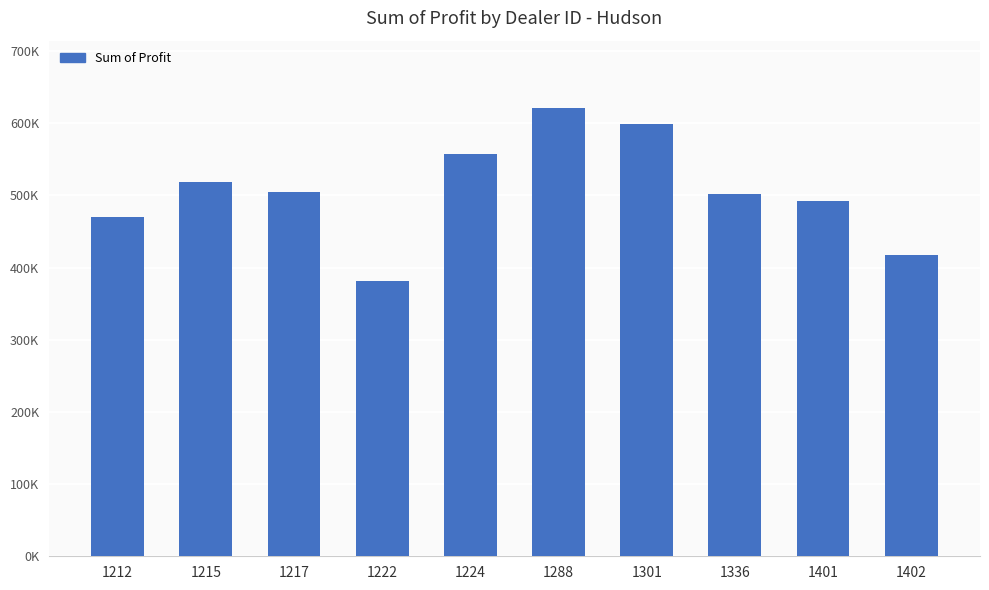

Rank the categories by value from highest to lowest.

1288, 1301, 1224, 1215, 1217, 1336, 1401, 1212, 1402, 1222